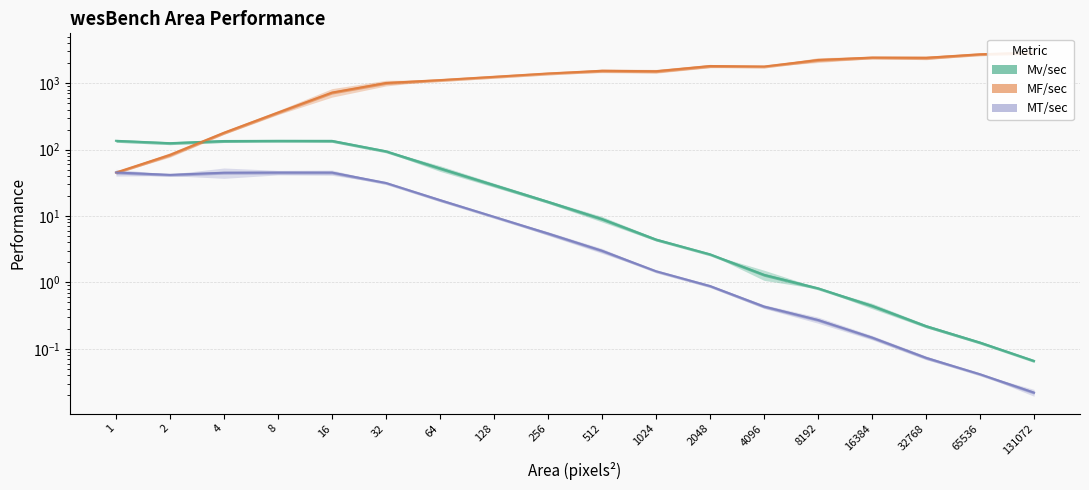

How many interior local peaks does the Mv/sec series have?

1